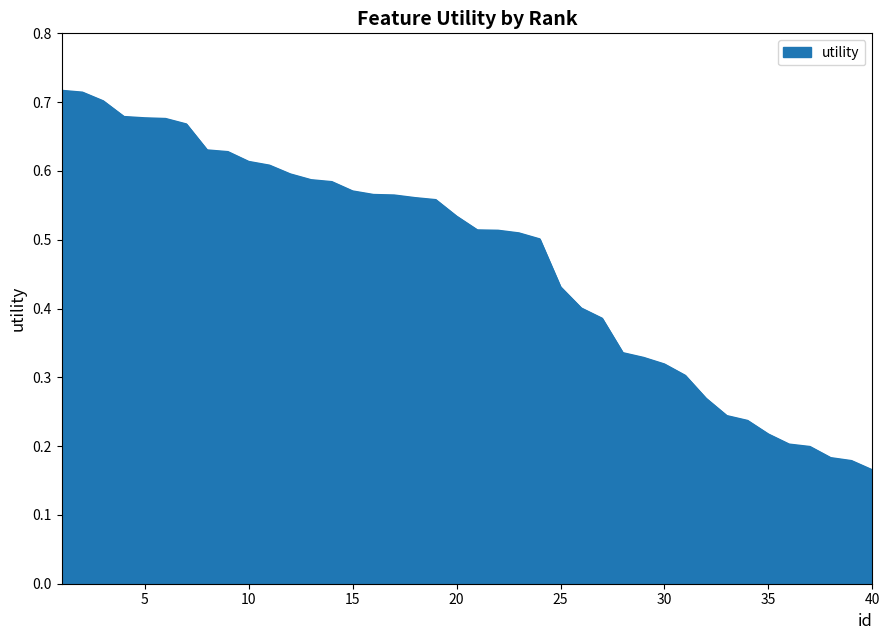

What is the smallest value displayed?

0.2